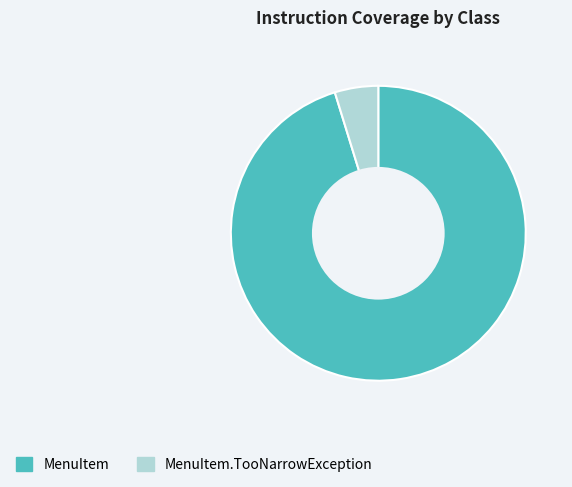

Is the sum of MenuItem and MenuItem.TooNarrowException greater than half?

Yes